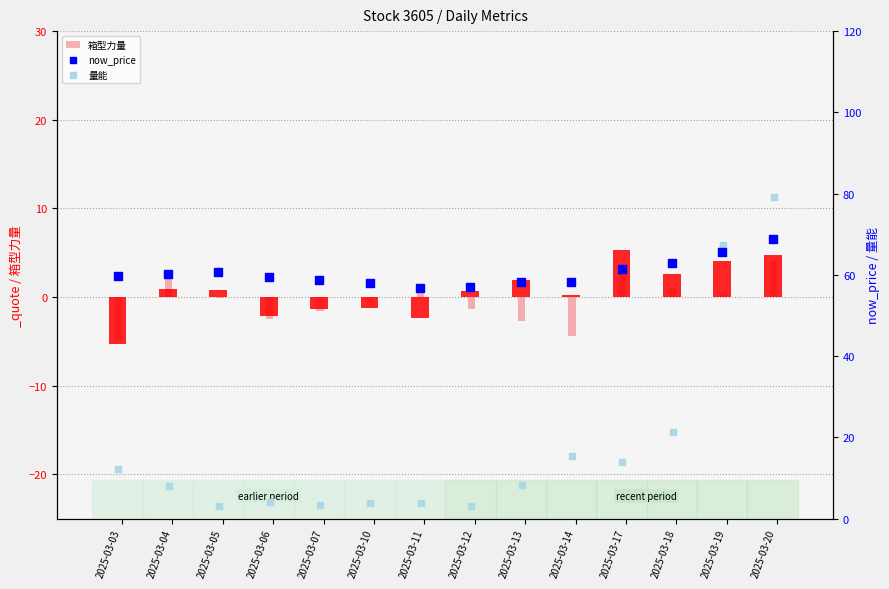

Which series has the widest spread of Y values?

量能